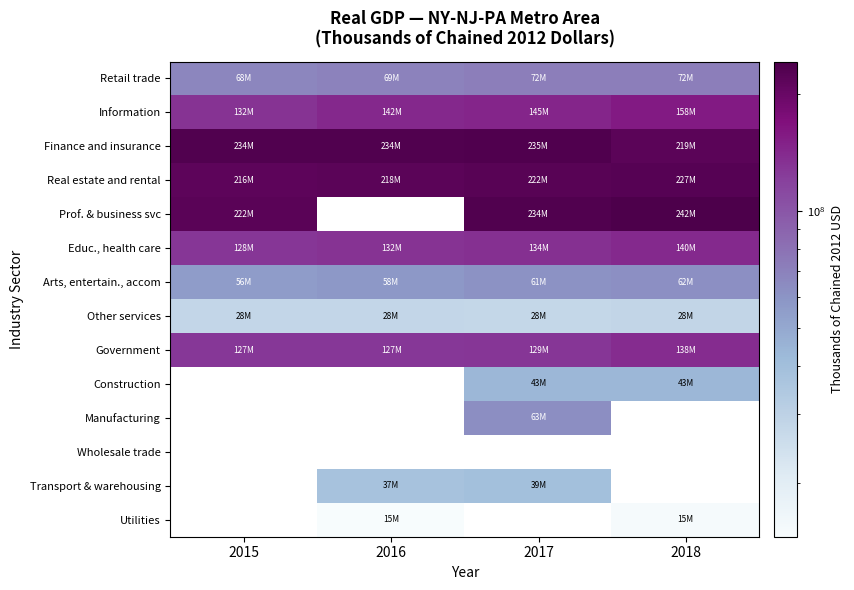

What is the spread (max minus min) of values at 2015?

205836717.0